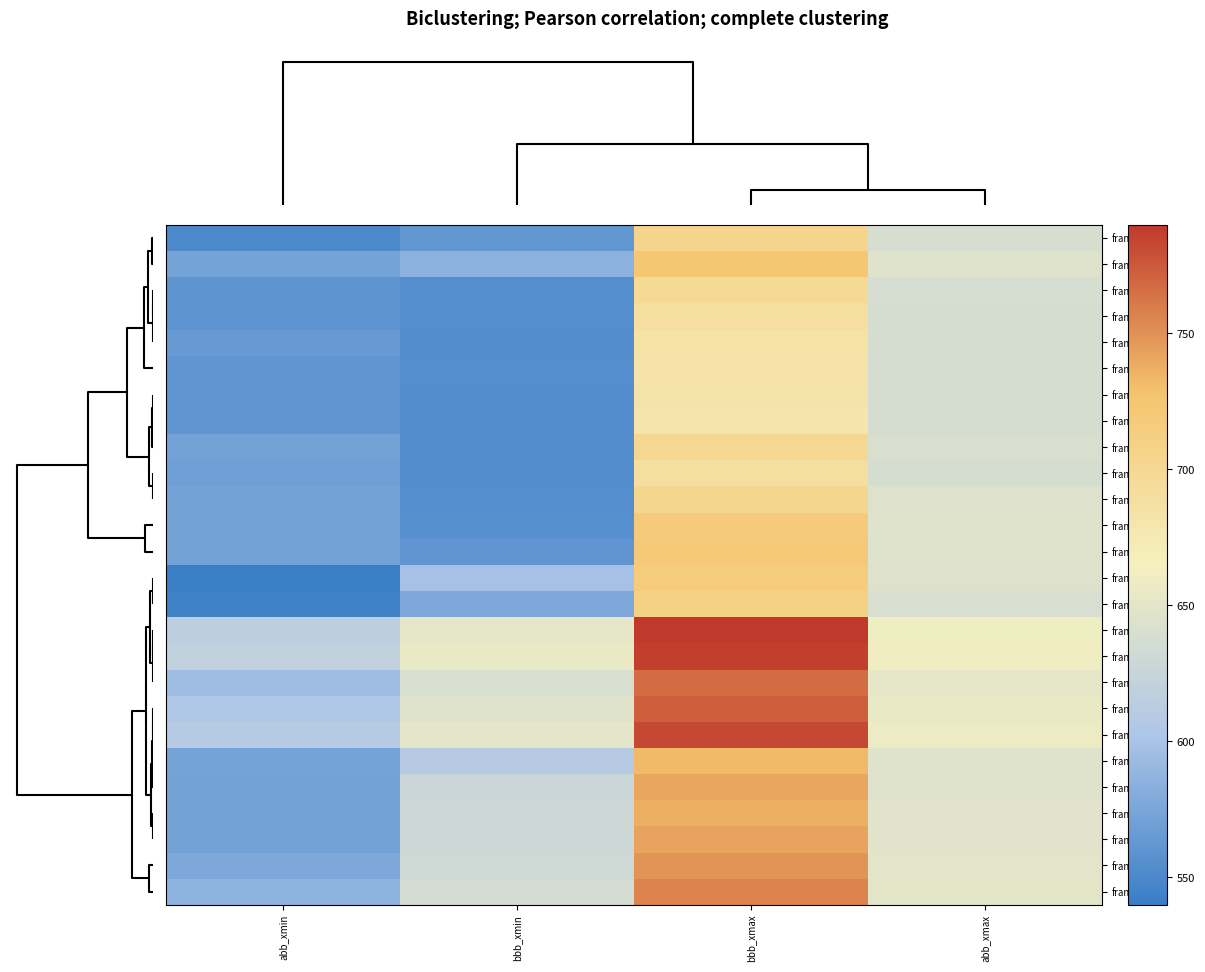

At bbb_xmin, list the series in order from smallest to largest.

frame_8, frame_6, frame_7, frame_10, frame_9, frame_3, frame_4, frame_5, frame_11, frame_12, frame_13, frame_2, frame_1, frame_14, frame_0, frame_15, frame_16, frame_17, frame_18, frame_19, frame_20, frame_21, frame_22, frame_23, frame_24, frame_25